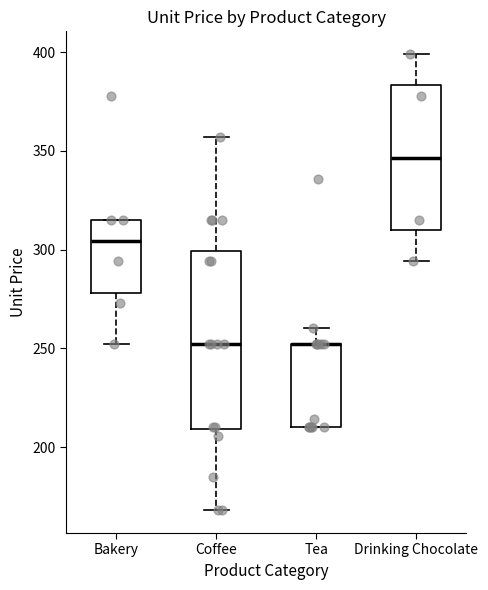

Reading left to right, transcribe this box plot: for each box, give where its median line is, the range the box spans, and where its two whiskers end, as read against the y-axis. The values are not printed on the chart, so give them approximately, as read against the axis.

Bakery: median 305, box 280 to 315, whiskers 250 to 315
Coffee: median 250, box 210 to 300, whiskers 170 to 355
Tea: median 250 (drawn on the box's upper edge), box 210 to 250, whiskers 210 to 260
Drinking Chocolate: median 345, box 310 to 385, whiskers 295 to 400